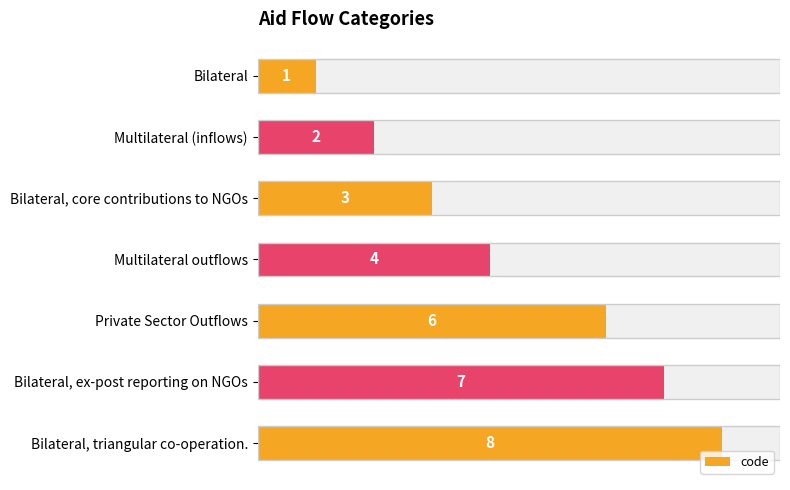

The chart shows a value of 9 at Private Sector Outflows. True or false?

False